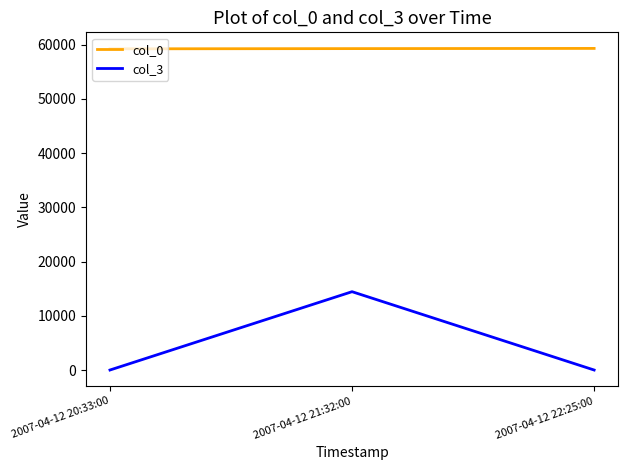

Which series has the largest range (max minus min)?

col_3